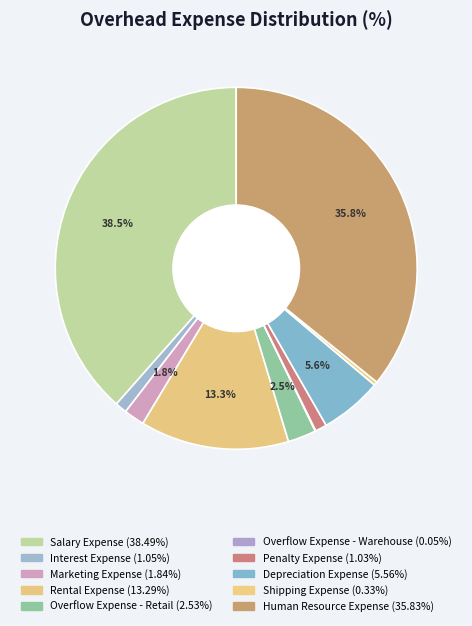

Which slice is the largest?

Salary Expense